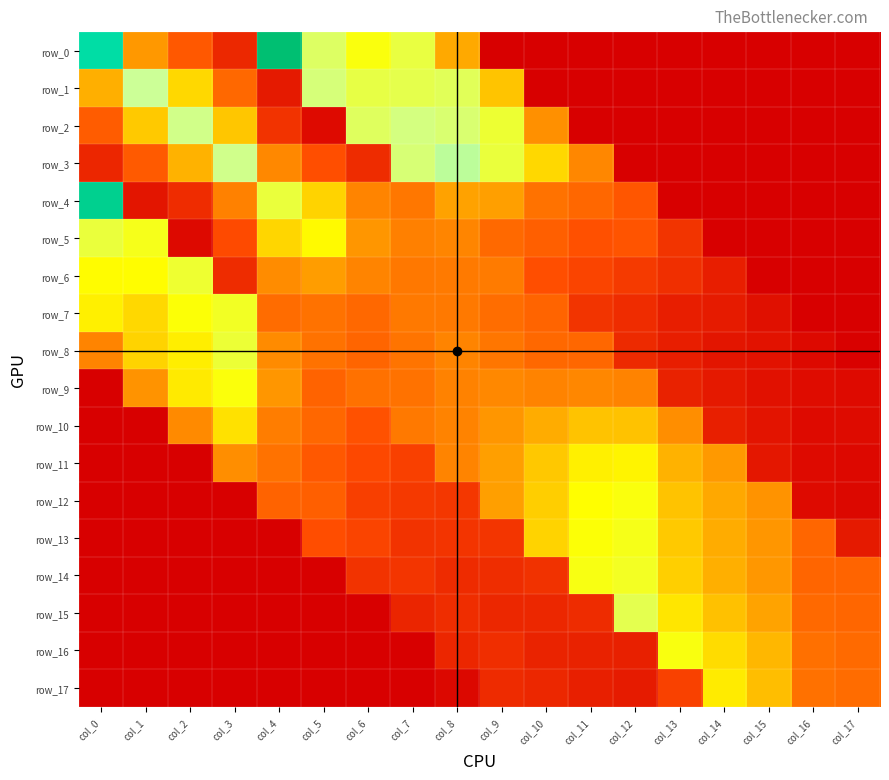

Reading left to right, extract all data points from this chart.

row_0: 0.2	0.1	0.0	0.0	0.2	0.1	0.1	0.1	0.1	0.0	0.0	0.0	0.0	0.0	0.0	0.0	0.0	0.0
row_1: 0.1	0.1	0.1	0.0	0.0	0.1	0.1	0.1	0.1	0.1	0.0	0.0	0.0	0.0	0.0	0.0	0.0	0.0
row_2: 0.0	0.1	0.1	0.1	0.0	0.0	0.1	0.1	0.1	0.1	0.1	0.0	0.0	0.0	0.0	0.0	0.0	0.0
row_3: 0.0	0.0	0.1	0.1	0.1	0.0	0.0	0.1	0.1	0.1	0.1	0.1	0.0	0.0	0.0	0.0	0.0	0.0
row_4: 0.2	0.0	0.0	0.1	0.1	0.1	0.1	0.1	0.1	0.1	0.1	0.0	0.0	0.0	0.0	0.0	0.0	0.0
row_5: 0.1	0.1	0.0	0.0	0.1	0.1	0.1	0.1	0.1	0.1	0.0	0.0	0.0	0.0	0.0	0.0	0.0	0.0
row_6: 0.1	0.1	0.1	0.0	0.1	0.1	0.1	0.1	0.1	0.1	0.0	0.0	0.0	0.0	0.0	0.0	0.0	0.0
row_7: 0.1	0.1	0.1	0.1	0.1	0.1	0.1	0.1	0.1	0.1	0.0	0.0	0.0	0.0	0.0	0.0	0.0	0.0
row_8: 0.1	0.1	0.1	0.1	0.1	0.1	0.0	0.1	0.1	0.1	0.1	0.0	0.0	0.0	0.0	0.0	0.0	0.0
row_9: 0.0	0.1	0.1	0.1	0.1	0.0	0.1	0.1	0.1	0.1	0.1	0.1	0.1	0.0	0.0	0.0	0.0	0.0
row_10: 0.0	0.0	0.1	0.1	0.1	0.0	0.0	0.1	0.1	0.1	0.1	0.1	0.1	0.1	0.0	0.0	0.0	0.0
row_11: 0.0	0.0	0.0	0.1	0.1	0.0	0.0	0.0	0.1	0.1	0.1	0.1	0.1	0.1	0.1	0.0	0.0	0.0
row_12: 0.0	0.0	0.0	0.0	0.0	0.0	0.0	0.0	0.0	0.1	0.1	0.1	0.1	0.1	0.1	0.1	0.0	0.0
row_13: 0.0	0.0	0.0	0.0	0.0	0.0	0.0	0.0	0.0	0.0	0.1	0.1	0.1	0.1	0.1	0.1	0.0	0.0
row_14: 0.0	0.0	0.0	0.0	0.0	0.0	0.0	0.0	0.0	0.0	0.0	0.1	0.1	0.1	0.1	0.1	0.0	0.0
row_15: 0.0	0.0	0.0	0.0	0.0	0.0	0.0	0.0	0.0	0.0	0.0	0.0	0.1	0.1	0.1	0.1	0.1	0.0
row_16: 0.0	0.0	0.0	0.0	0.0	0.0	0.0	0.0	0.0	0.0	0.0	0.0	0.0	0.1	0.1	0.1	0.1	0.1
row_17: 0.0	0.0	0.0	0.0	0.0	0.0	0.0	0.0	0.0	0.0	0.0	0.0	0.0	0.0	0.1	0.1	0.1	0.1